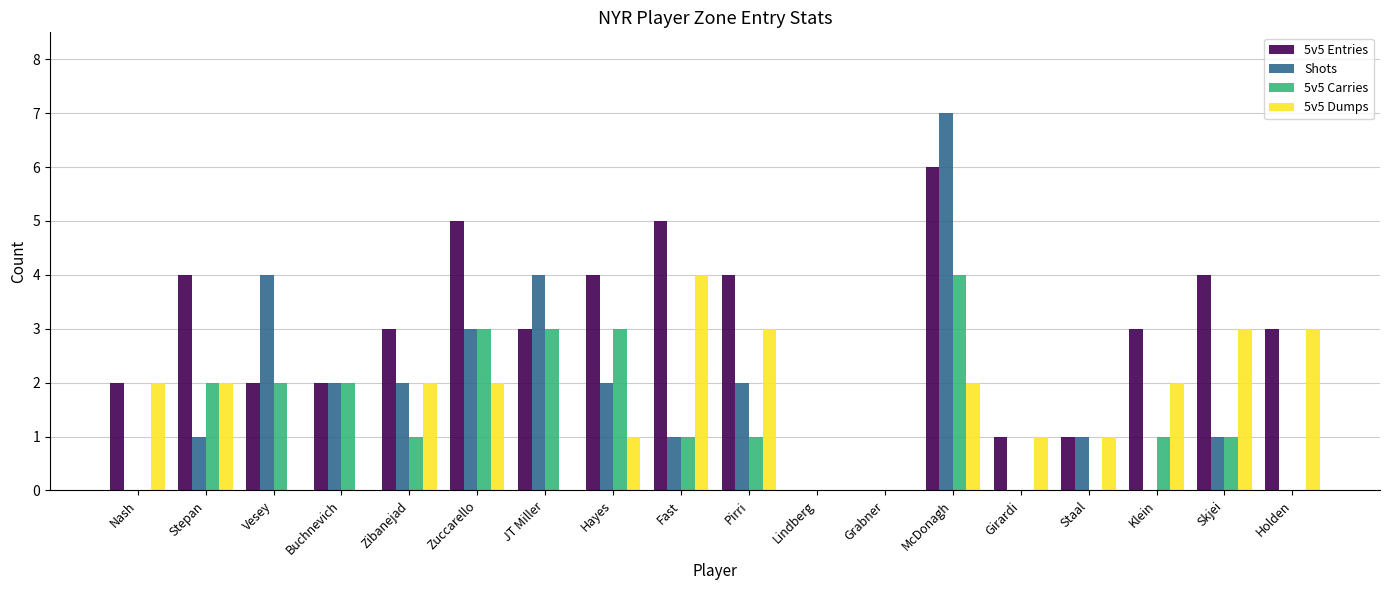

At which category is the sum across all series the highest?

McDonagh